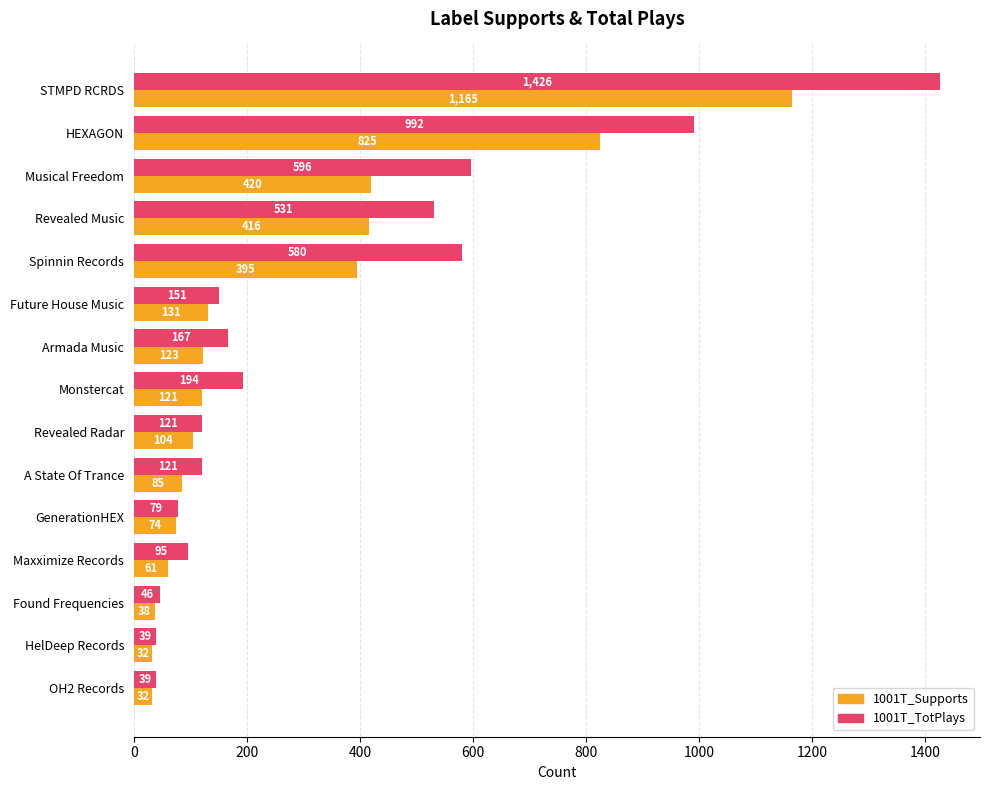

Which series has the largest total across all categories?

1001T_TotPlays